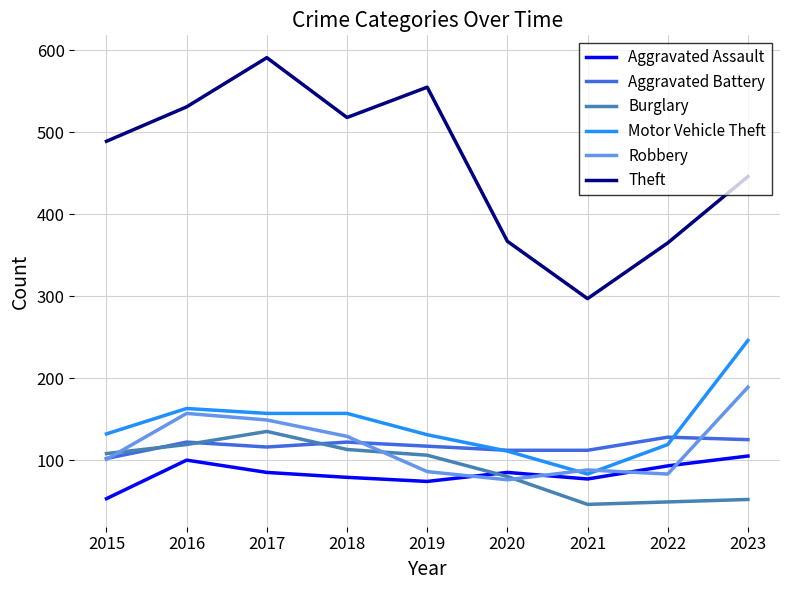

What are all the series names shown in the legend?

Aggravated Assault, Aggravated Battery, Burglary, Motor Vehicle Theft, Robbery, Theft